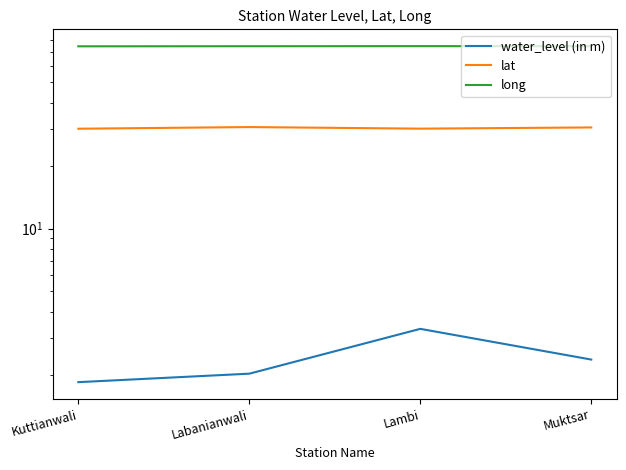

What is the difference between the highest and lowest values at Labanianwali?

72.5